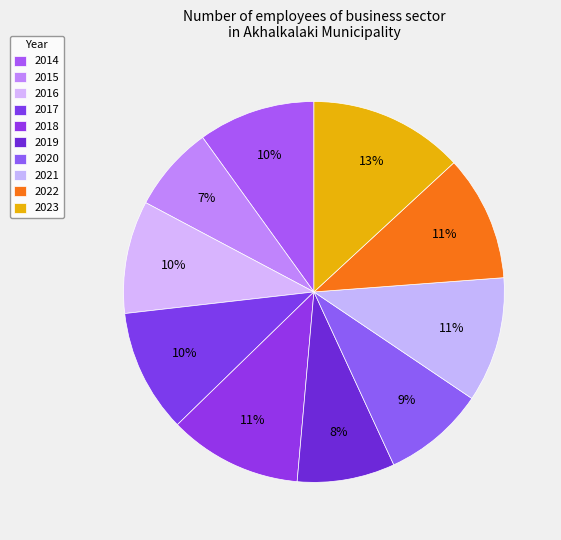

What is the total percentage of 2019 and 2016?

17.9%